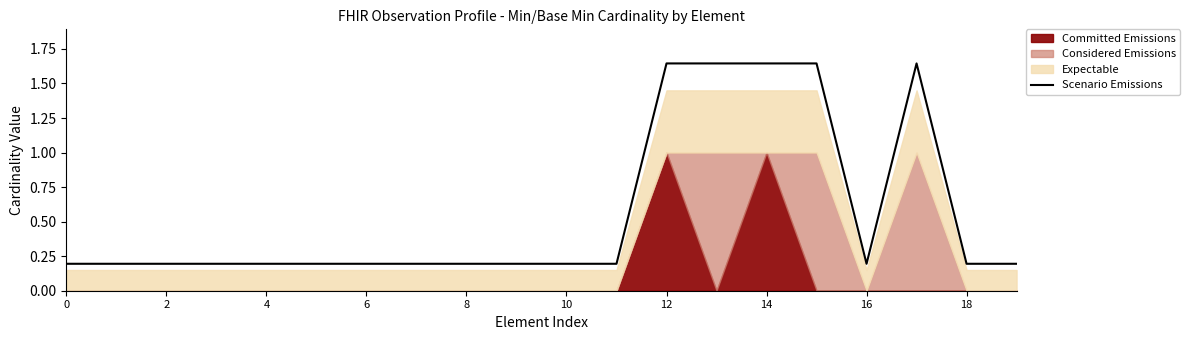

True or false: the data has more than 1 interior local peaks.

False